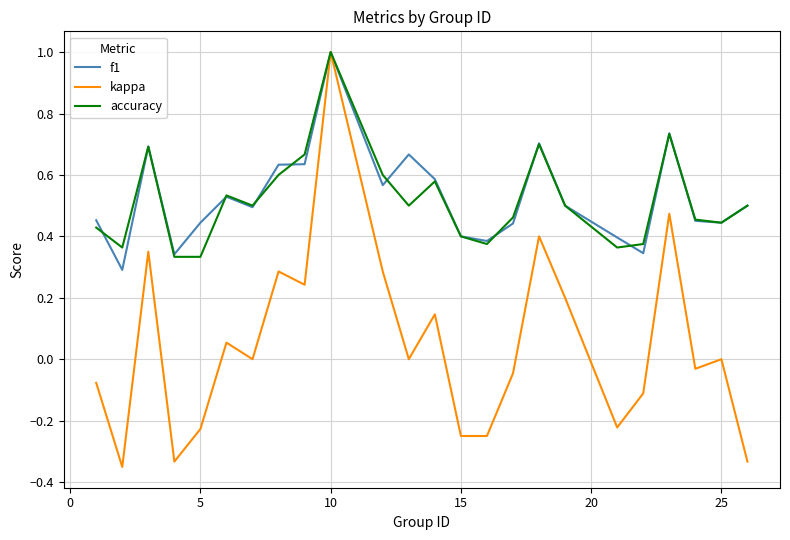

How many lines are shown in the chart?

3